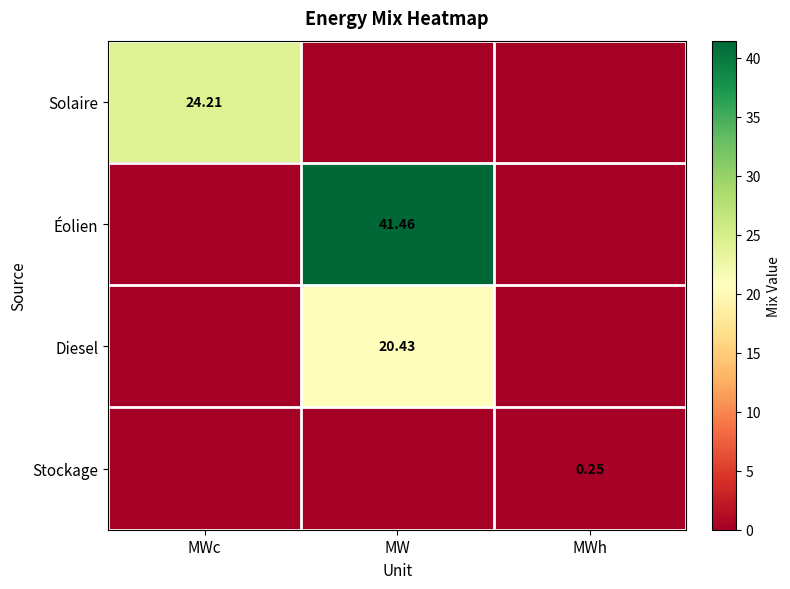

Is the value of Solaire at MWc greater than the value of Éolien at MW?

No